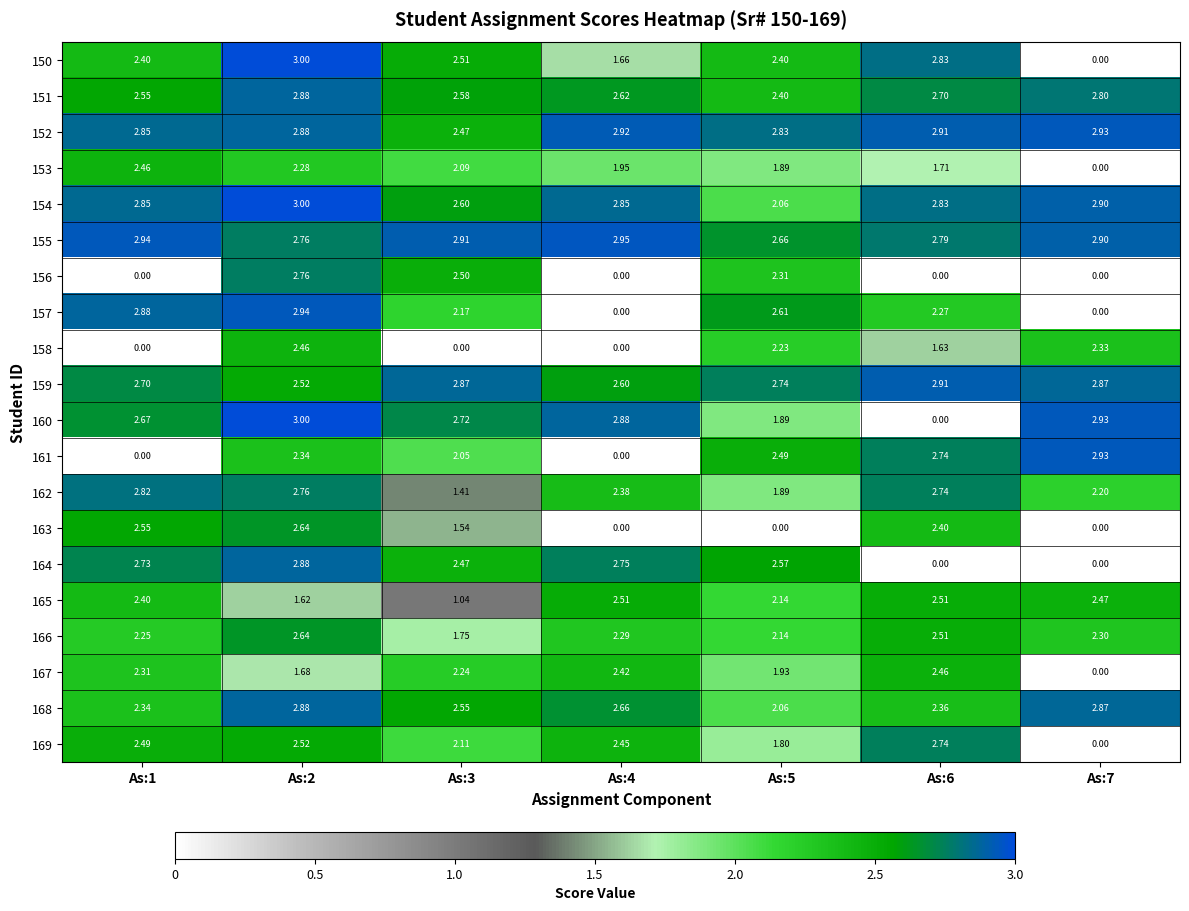

Is the value of 155 at As:6 greater than the value of 164 at As:3?

Yes